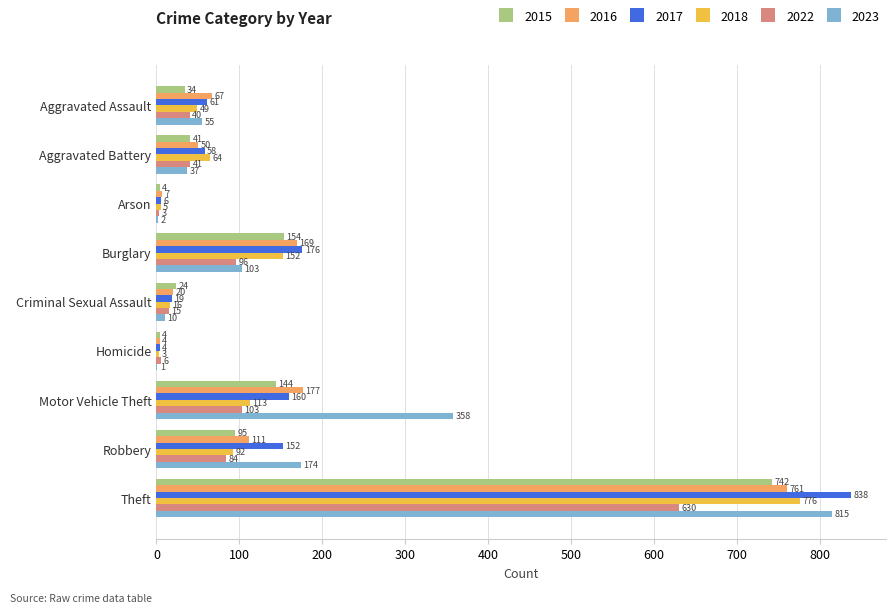

What is the greatest value displayed?

838